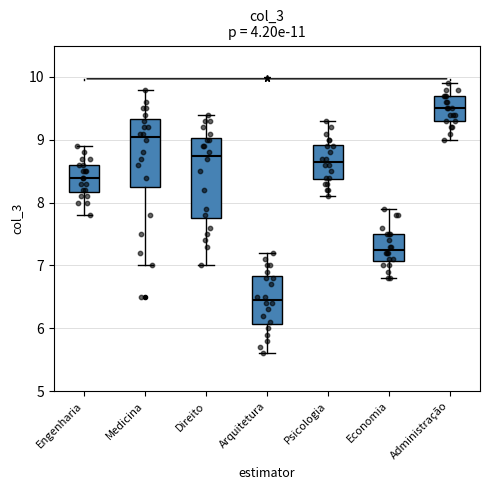

Where is the upper edge of the box for Administração on the y-axis? The values are not printed on the chart, so give them approximately, as read against the axis.

9.7